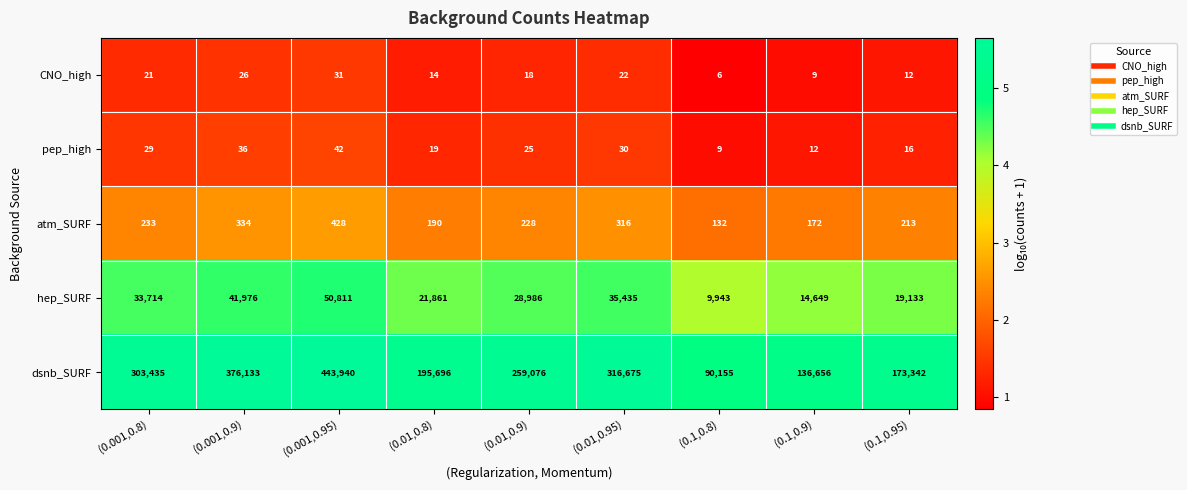

Which series changed the most between (0.001,0.9) and (0.01,0.8)?

dsnb_SURF